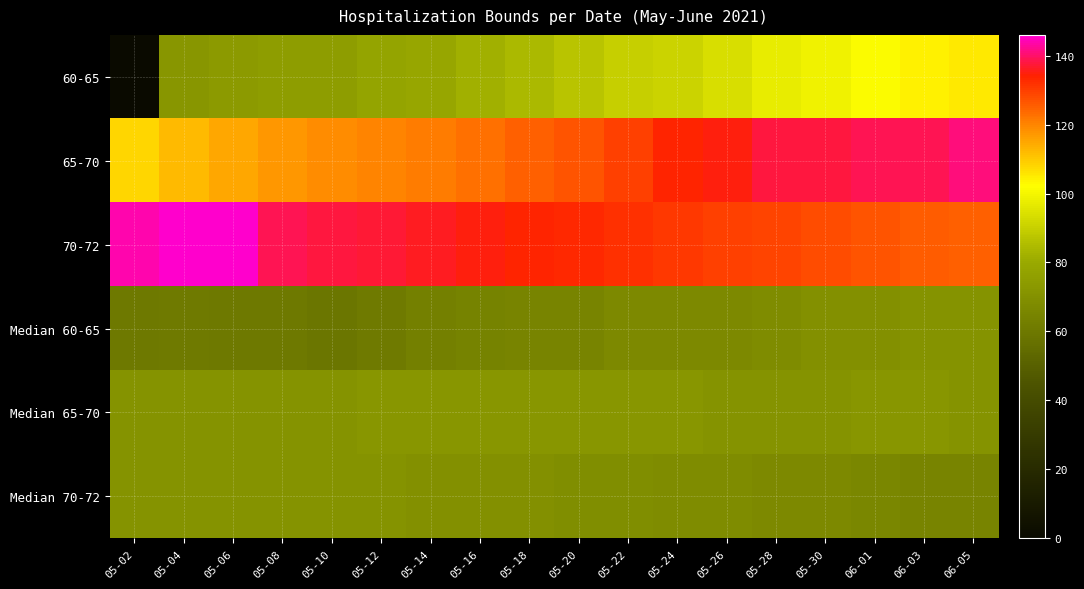

Reading left to right, transcribe all the data shown in this chart.

60-65: 05-02=0	05-04=72	05-06=74	05-08=75	05-10=75	05-12=78	05-14=79	05-16=82	05-18=84	05-20=87	05-22=90	05-24=91	05-26=94	05-28=97	05-30=99	06-01=101	06-03=104	06-05=105
65-70: 05-02=108	05-04=112	05-06=115	05-08=117	05-10=119	05-12=120	05-14=121	05-16=123	05-18=125	05-20=127	05-22=130	05-24=134	05-26=135	05-28=138	05-30=138	06-01=139	06-03=139	06-05=141
70-72: 05-02=144	05-04=146	05-06=146	05-08=139	05-10=138	05-12=137	05-14=136	05-16=135	05-18=134	05-20=133	05-22=132	05-24=131	05-26=130	05-28=129	05-30=128	06-01=127	06-03=126	06-05=125
Median 60-65: 05-02=60	05-04=61	05-06=60	05-08=60	05-10=59	05-12=61	05-14=63	05-16=64	05-18=65	05-20=65	05-22=67	05-24=67	05-26=67	05-28=68	05-30=70	06-01=70	06-03=71	06-05=71
Median 65-70: 05-02=71	05-04=71	05-06=71	05-08=71	05-10=71	05-12=72	05-14=72	05-16=72	05-18=72	05-20=72	05-22=72	05-24=72	05-26=71	05-28=71	05-30=71	06-01=72	06-03=72	06-05=71
Median 70-72: 05-02=71	05-04=71	05-06=71	05-08=71	05-10=71	05-12=71	05-14=70	05-16=70	05-18=70	05-20=69	05-22=69	05-24=68	05-26=68	05-28=67	05-30=67	06-01=66	06-03=65	06-05=65